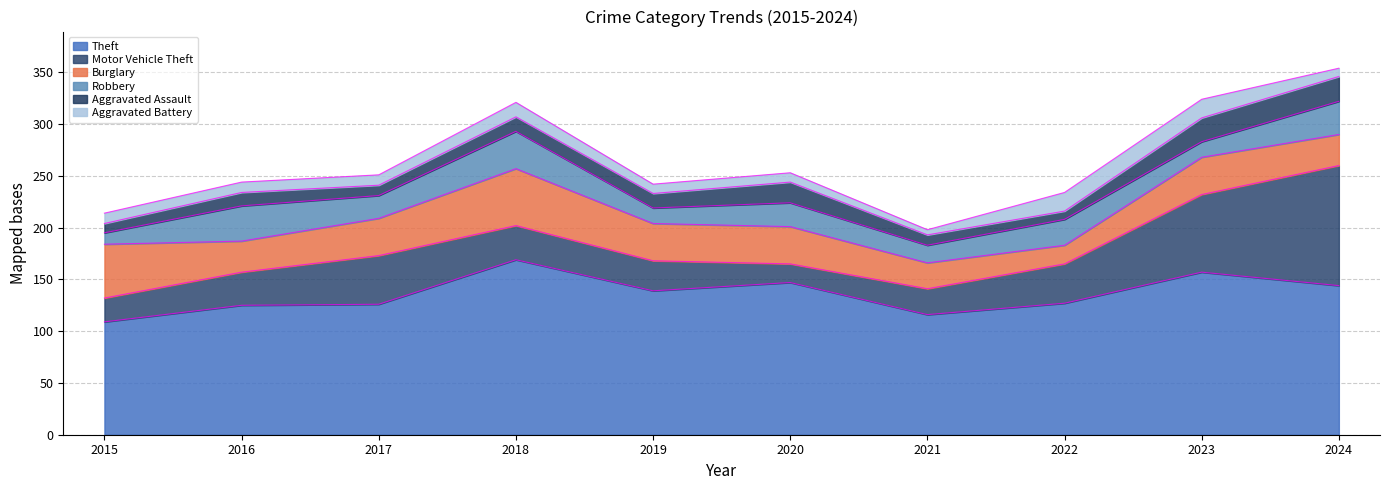

What is the total value across all series at 2016?

244